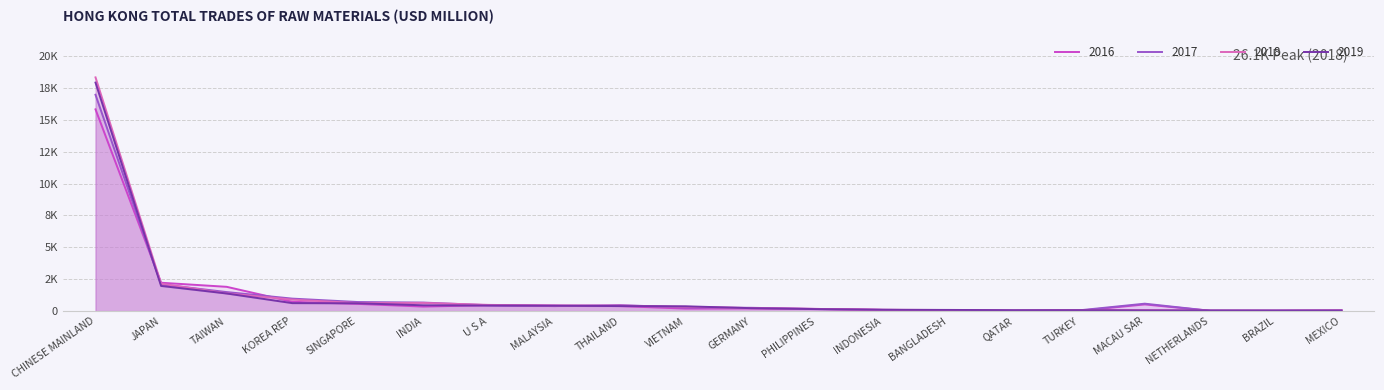

How many distinct data groups are displayed?

4